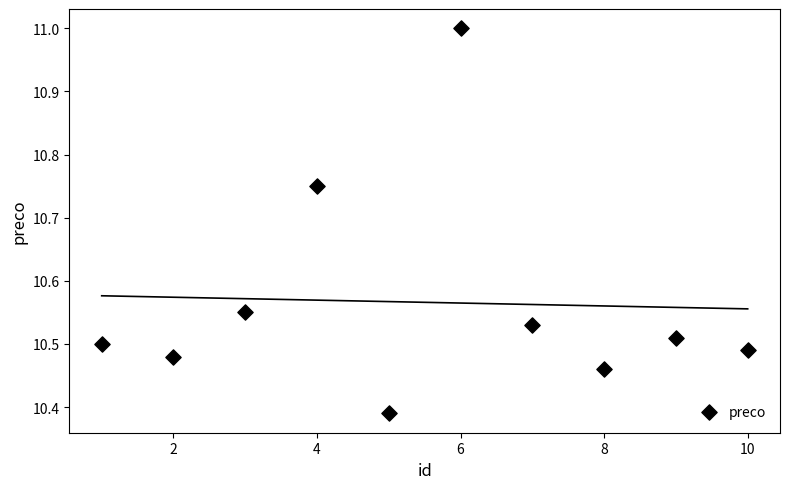

What is the range of Y values (max minus min)?

0.6